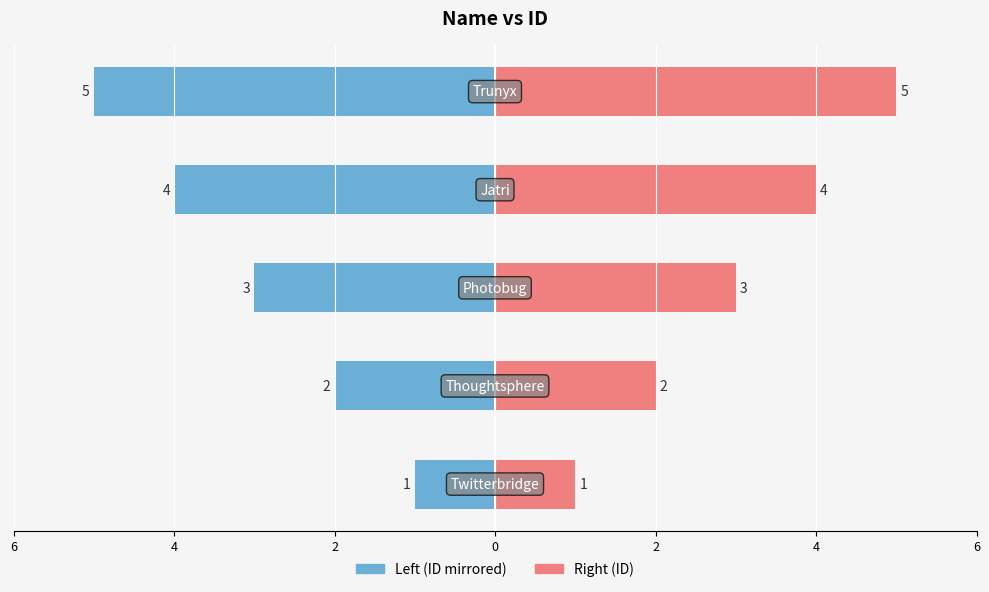

What is the difference between the second highest and minimum values in the Right (ID) series?

3